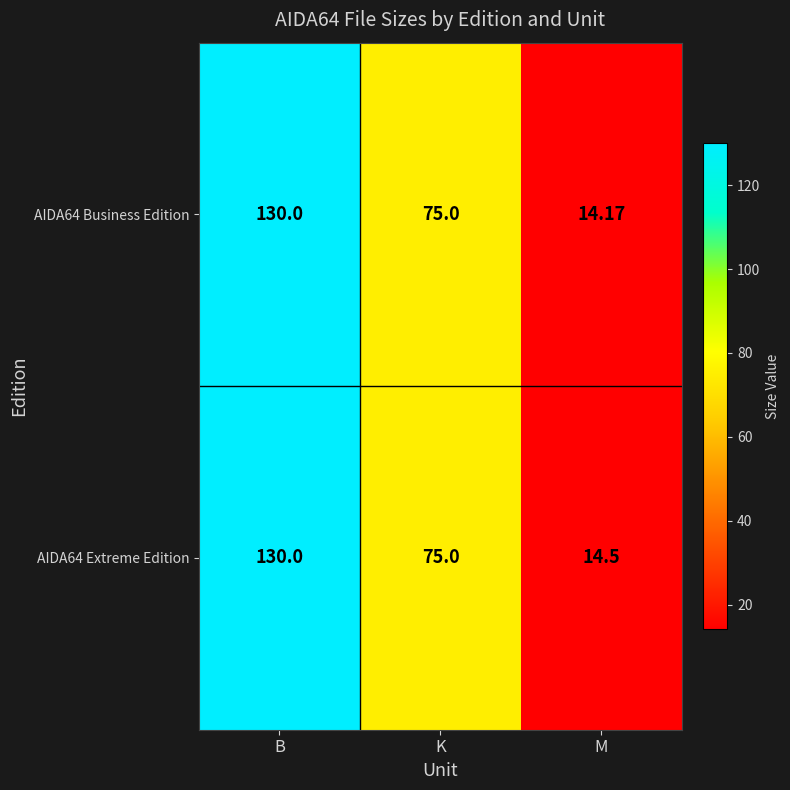

At which category is the sum across all series the highest?

B